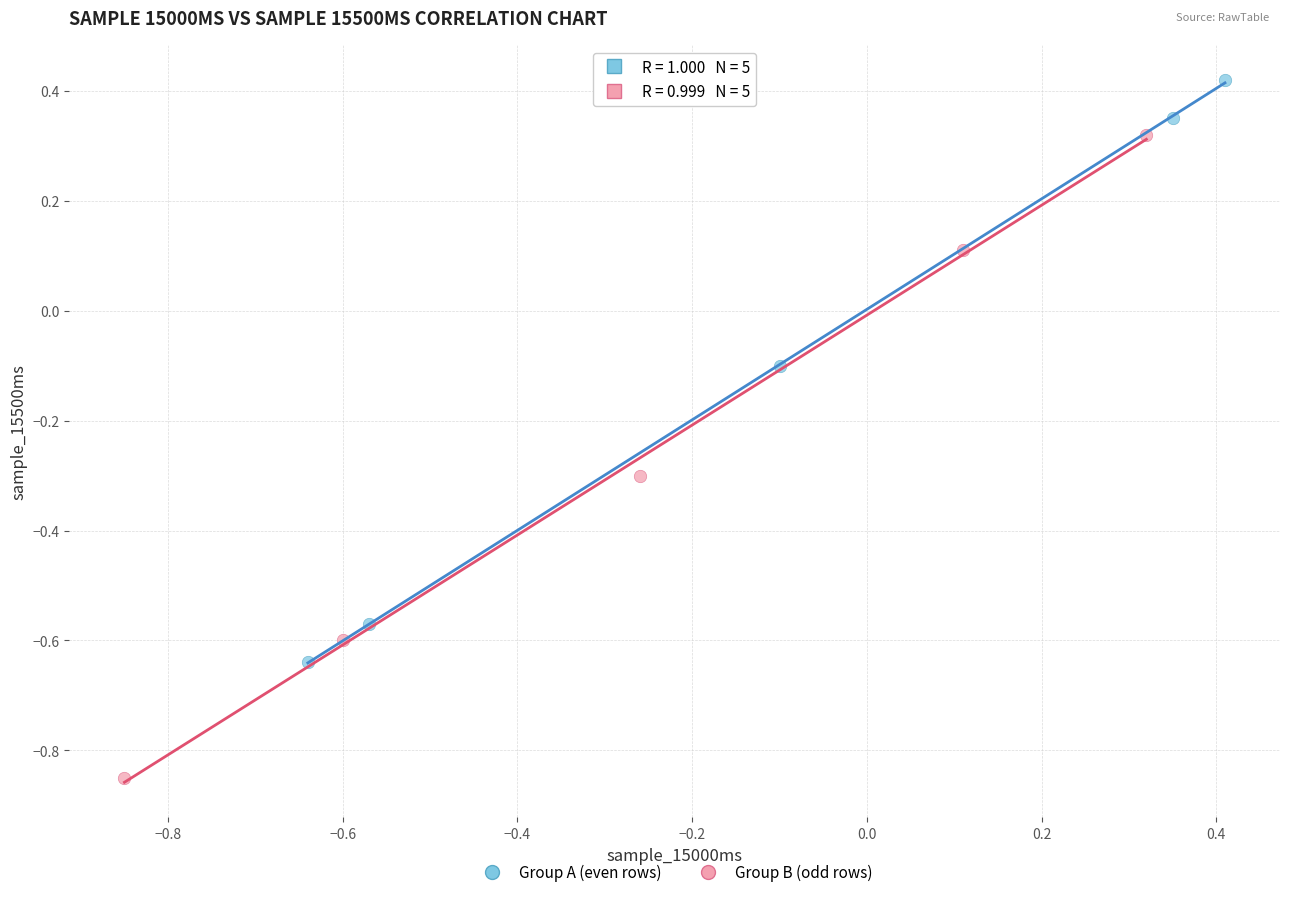

Which series has the largest Y range (max minus min)?

Group B (odd rows)